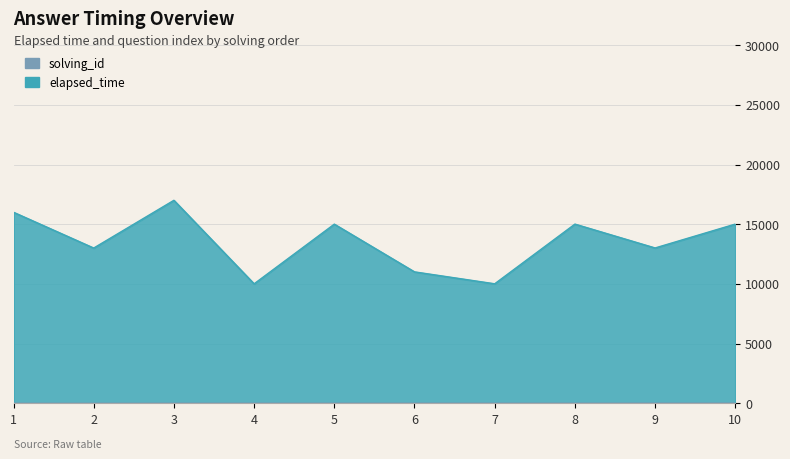

Which series has the widest spread of values?

elapsed_time